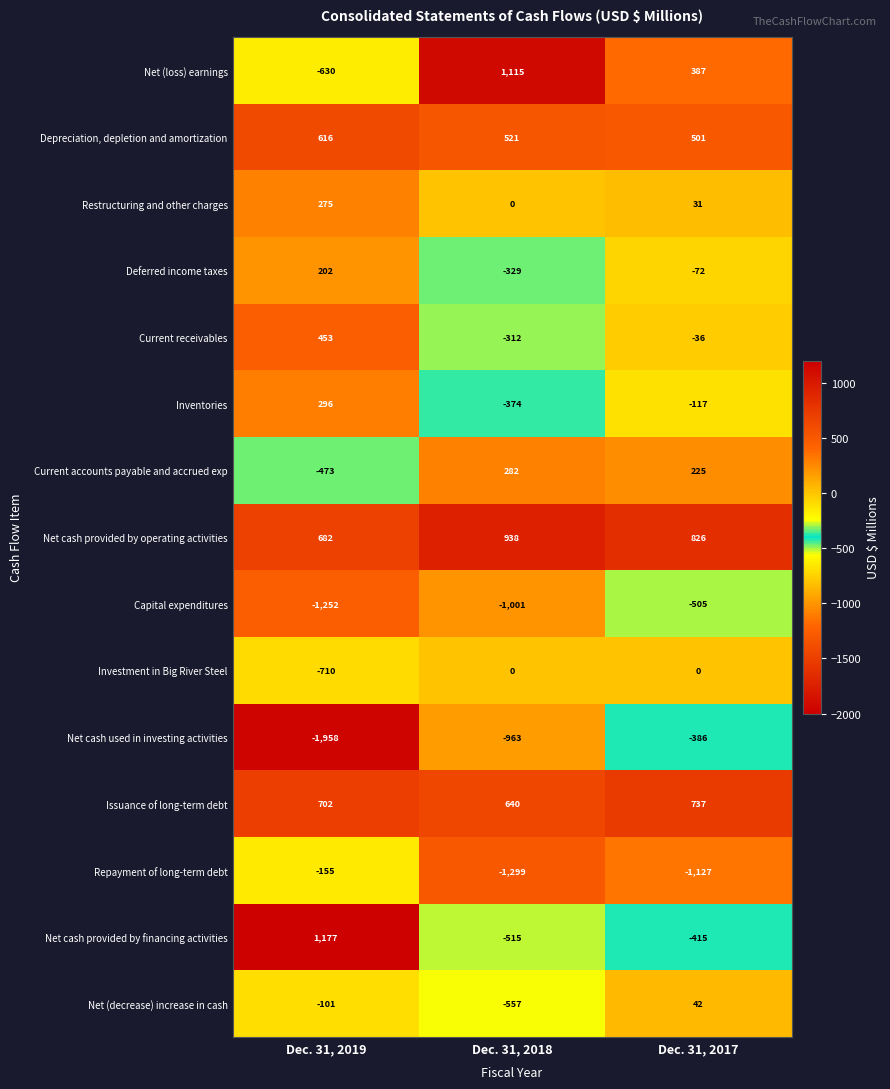

How many categories are shown in the chart?

3